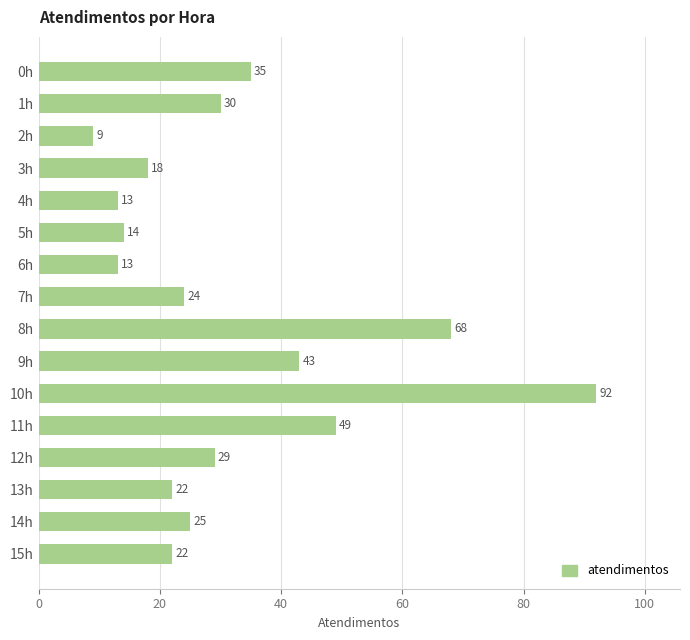

Does the chart contain any negative values?

No